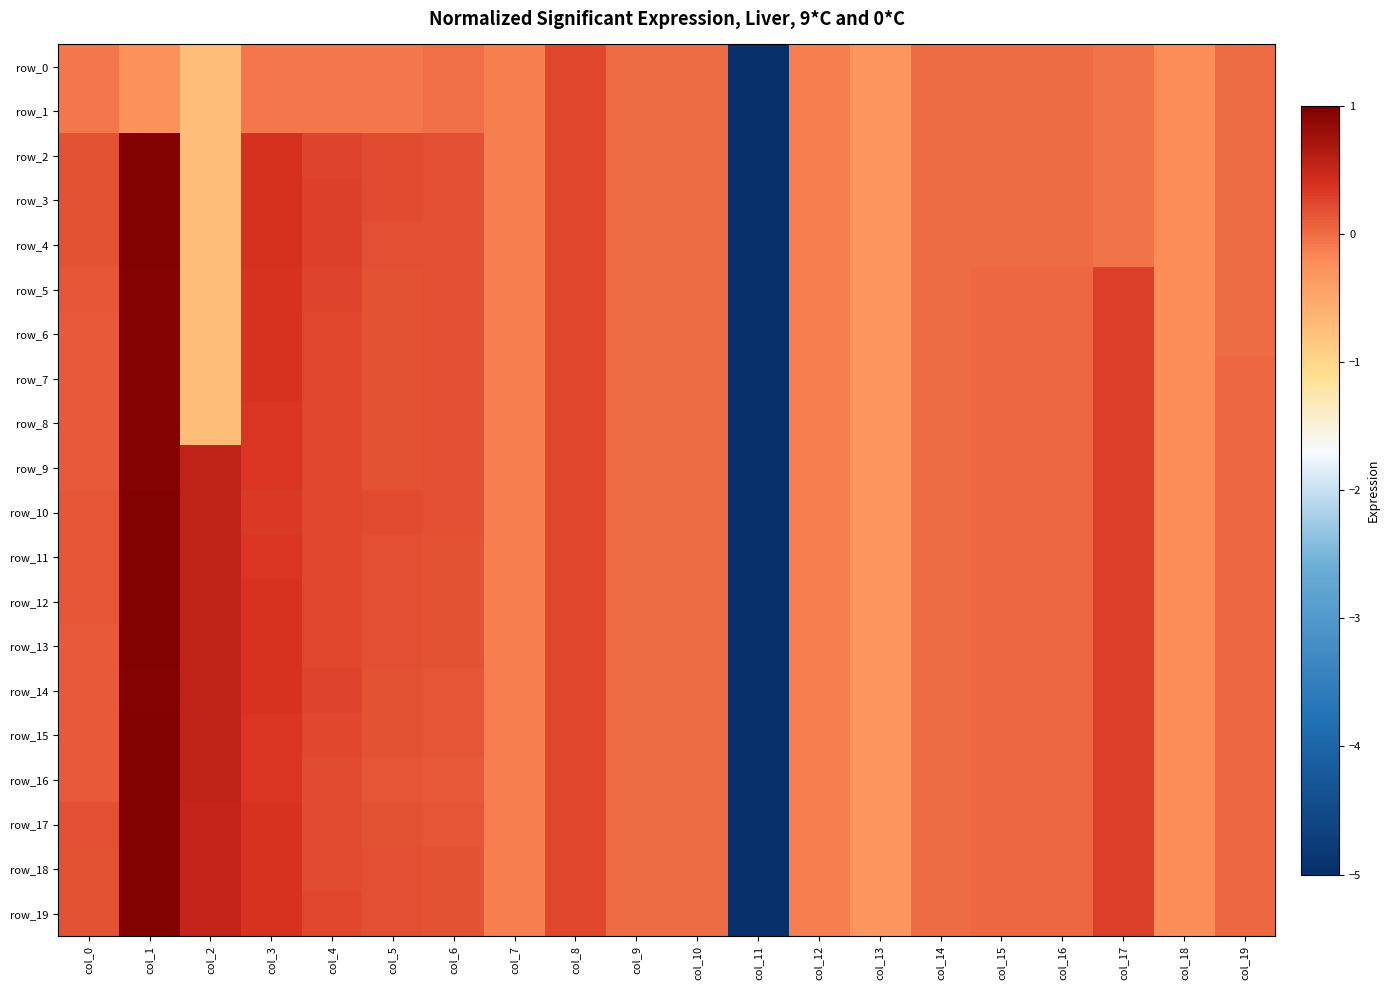

What is the minimum value shown in the chart?

-5.1